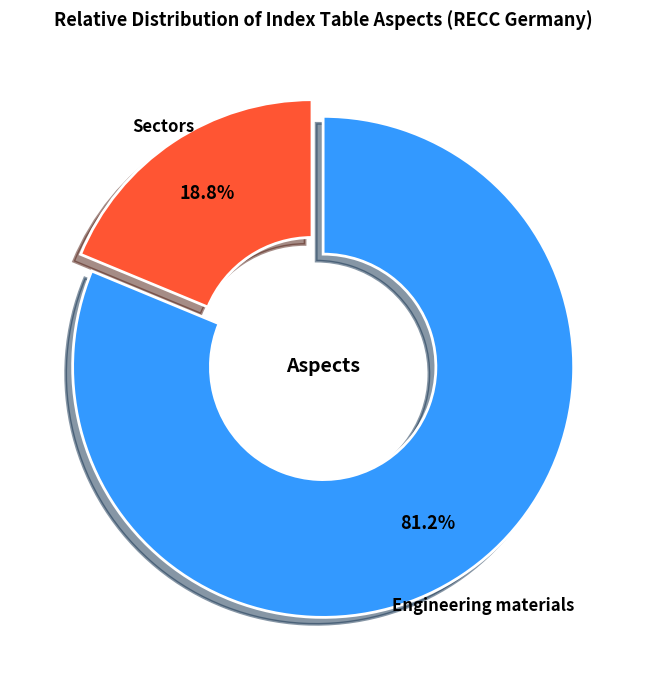

Is there any slice that represents more than half of the pie?

Yes